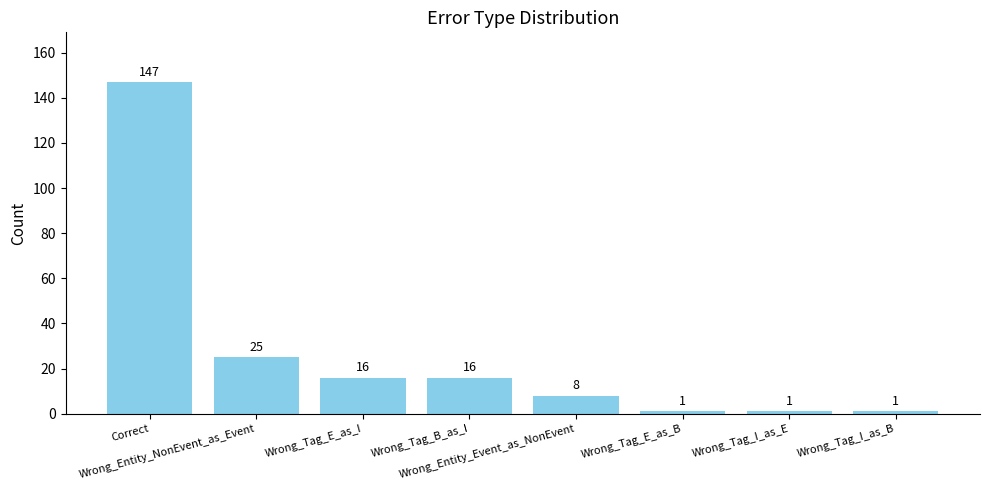

Does the chart contain any negative values?

No